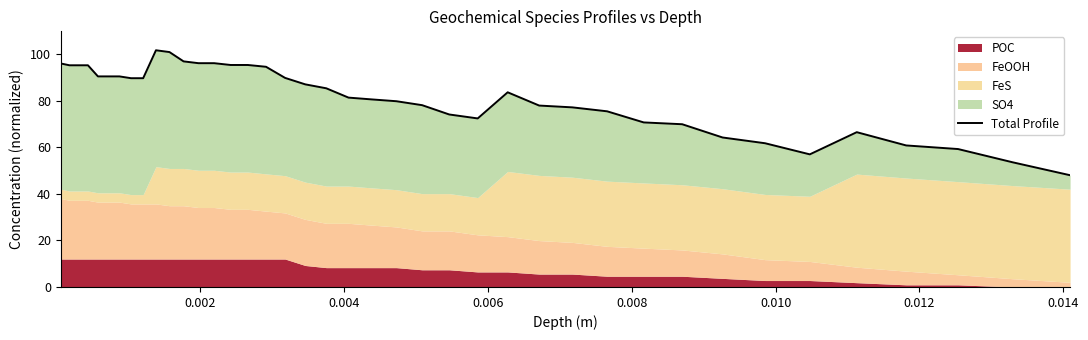

What is the difference between the maximum and minimum values?

53.7